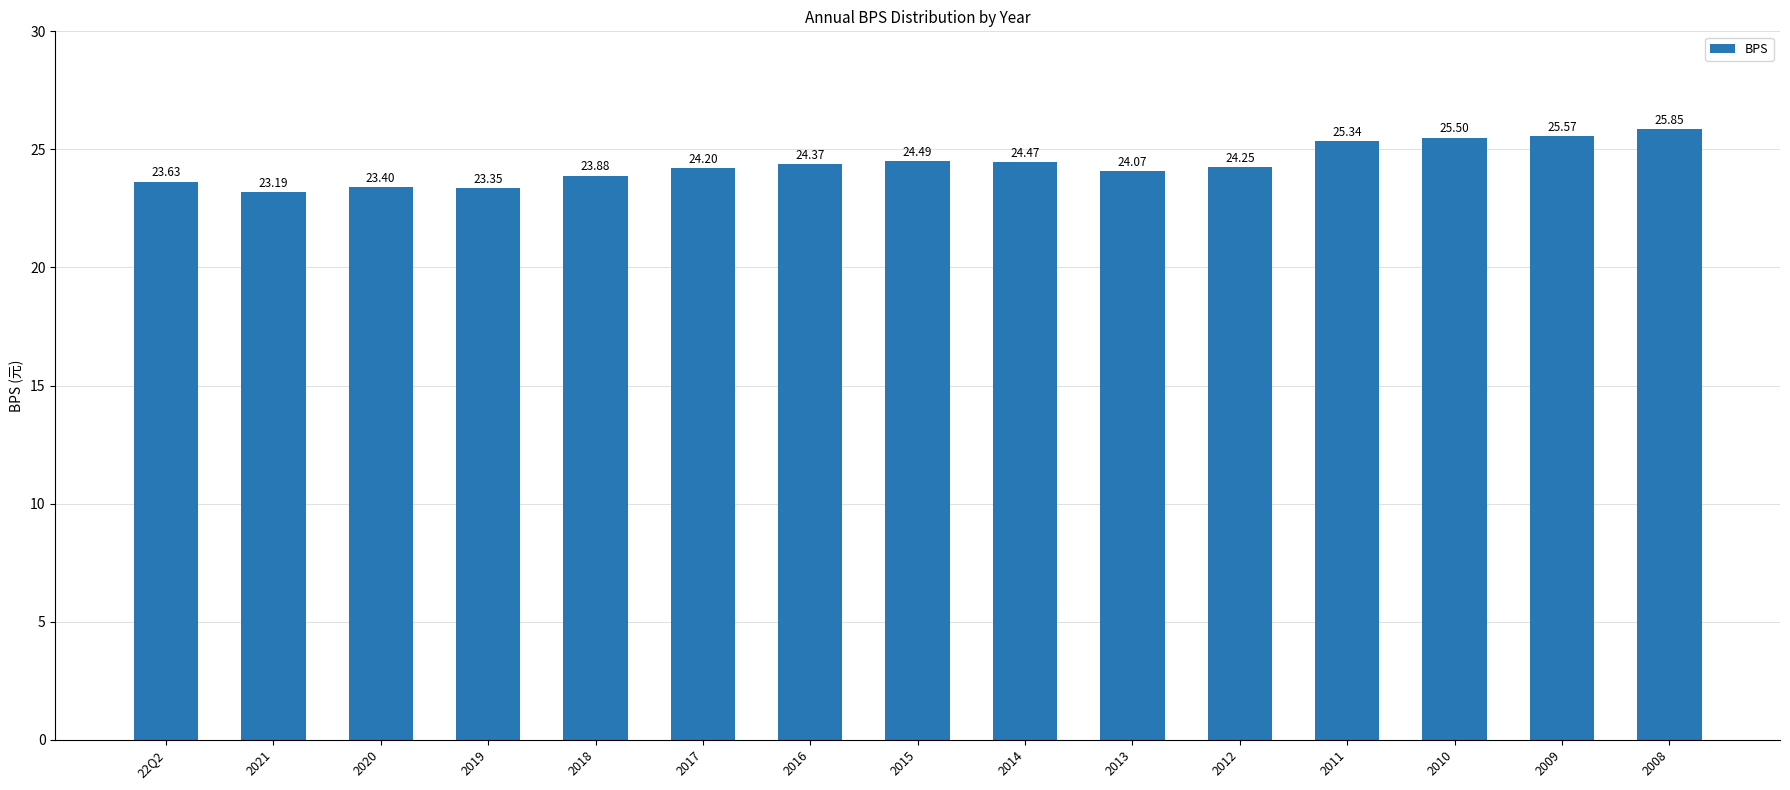

List the labels in order of value, smallest first.

2021, 2019, 2020, 22Q2, 2018, 2013, 2017, 2012, 2016, 2014, 2015, 2011, 2010, 2009, 2008